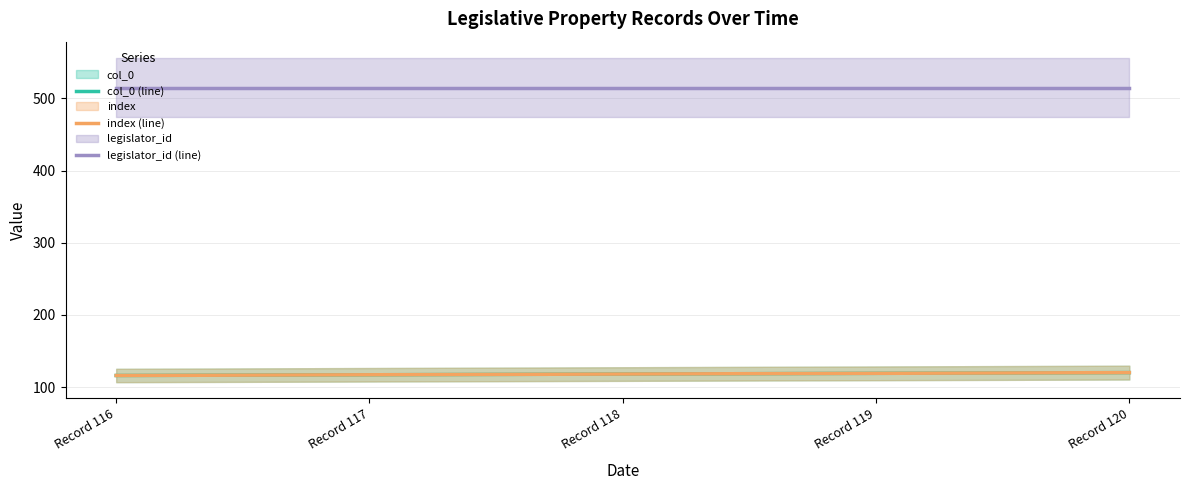

True or false: index (line) and col_0 (line) intersect in this chart.

False